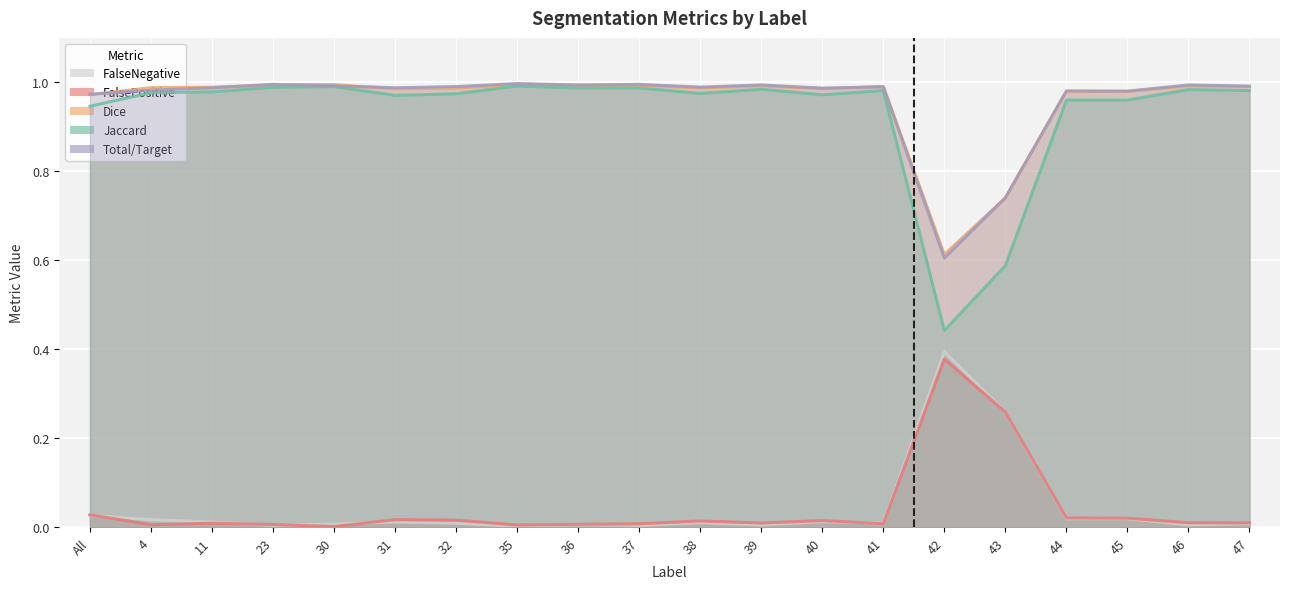

At 45, list the series in order from largest to smallest.

Total/Target, Dice, Jaccard, FalsePositive, FalseNegative